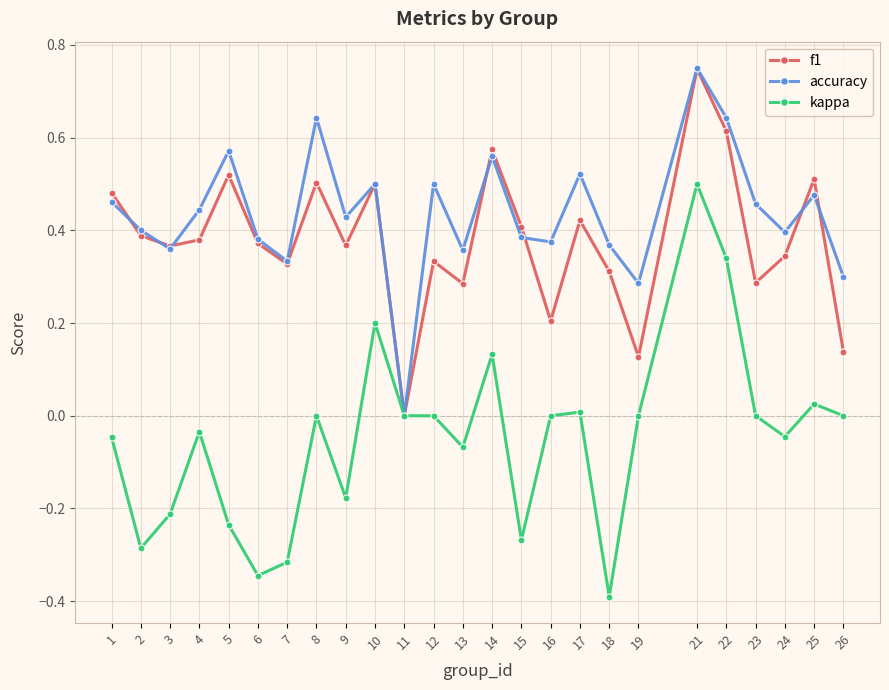

What is the difference between the kappa values at 17 and 9?

0.2